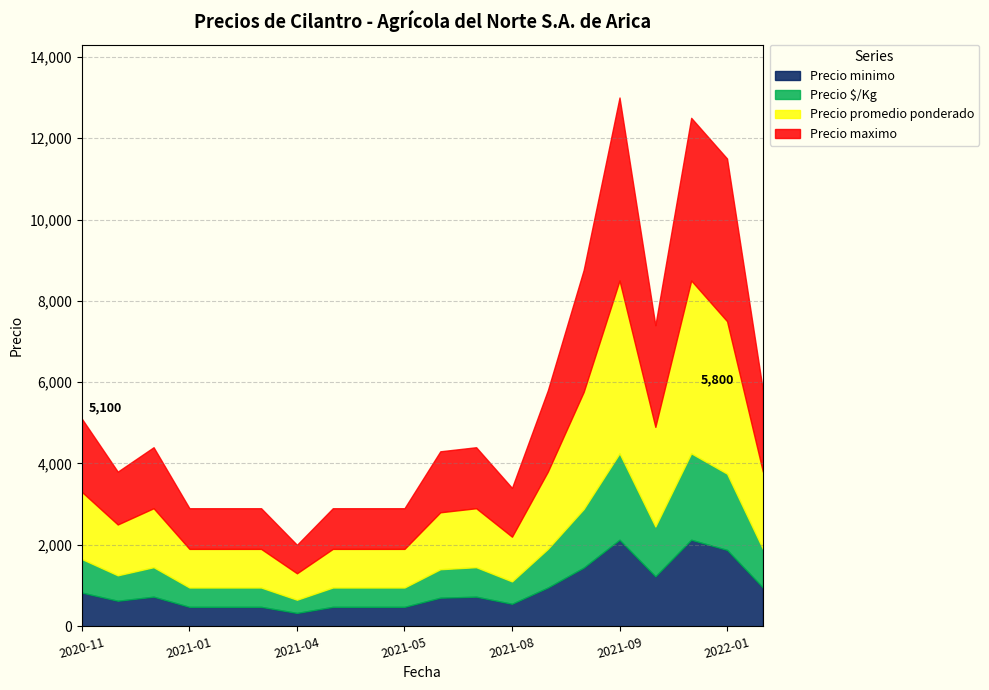

Which category has the lowest value in the Precio promedio ponderado series?

2021-04